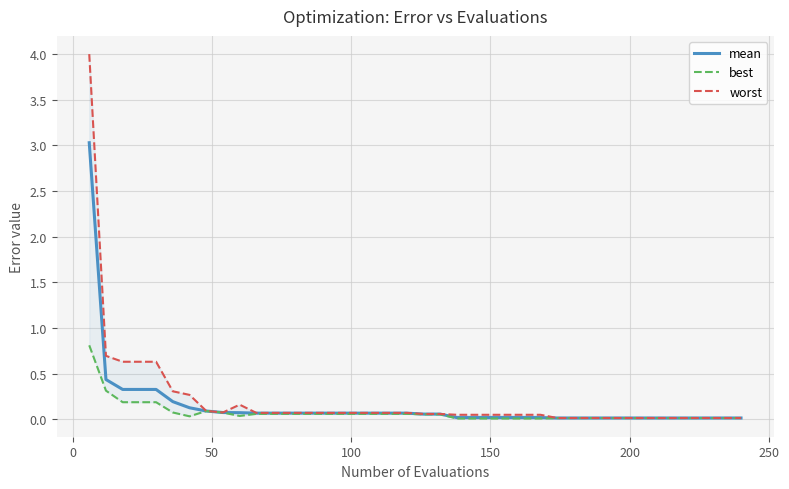

Is it true that best equals 0.1 at 300?

False